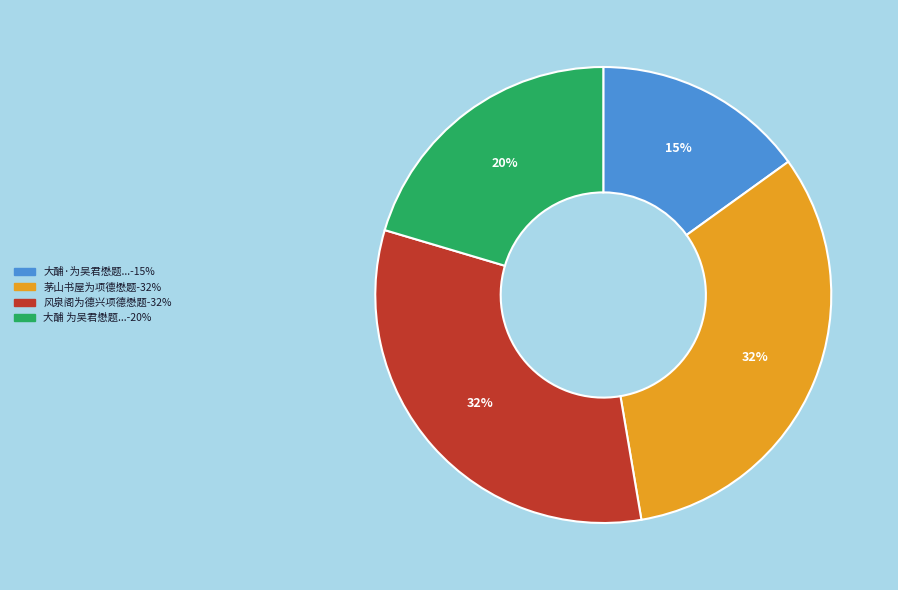

To the nearest percent, what is the difference between the largest and smallest slice percentages?

17%